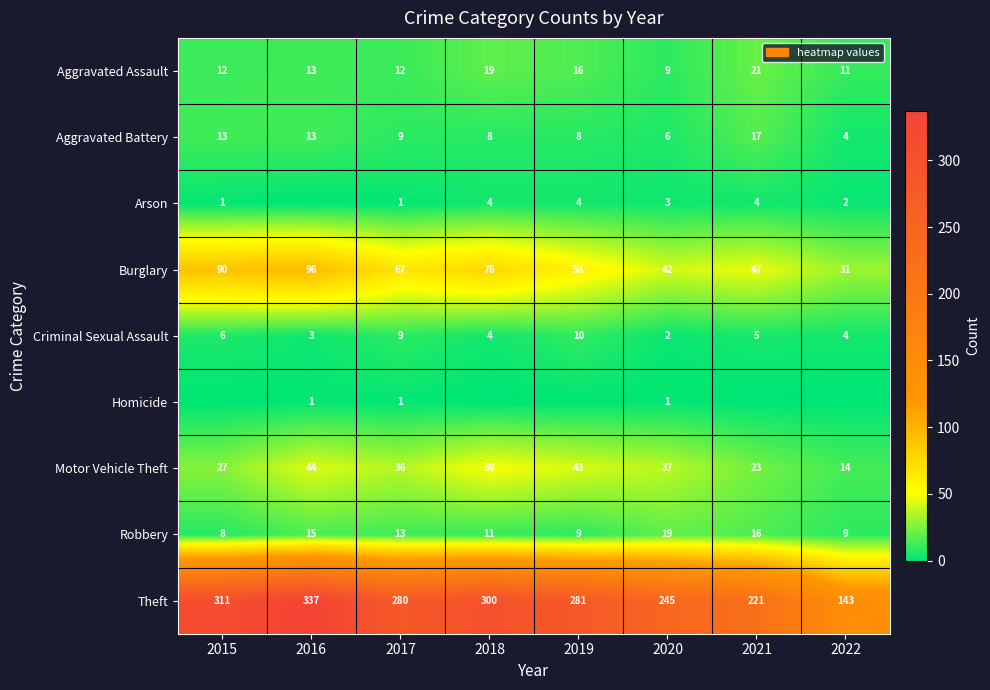

What is the total value across all series at 2020?

364